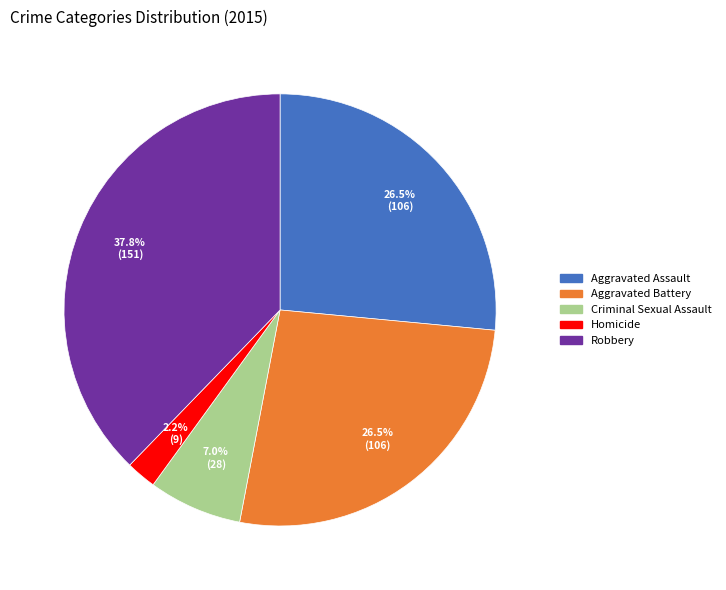

True or false: Robbery accounts for 26% of the total.

False